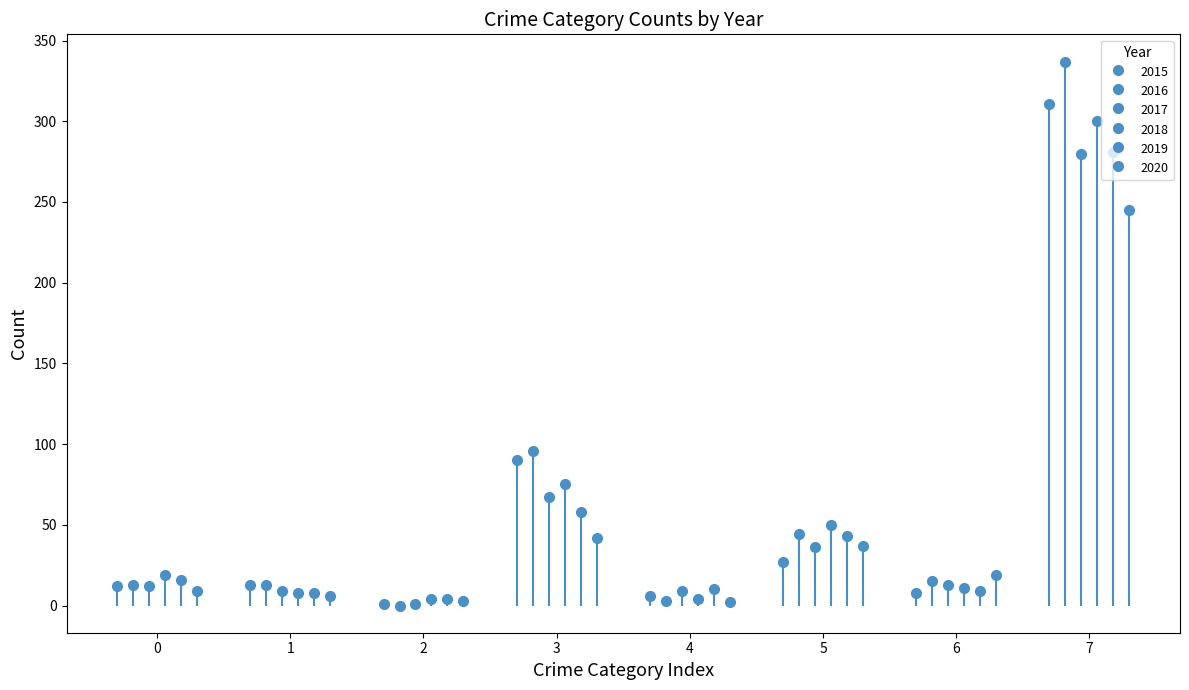

Is it true that 2019 equals 154 at Theft?

False